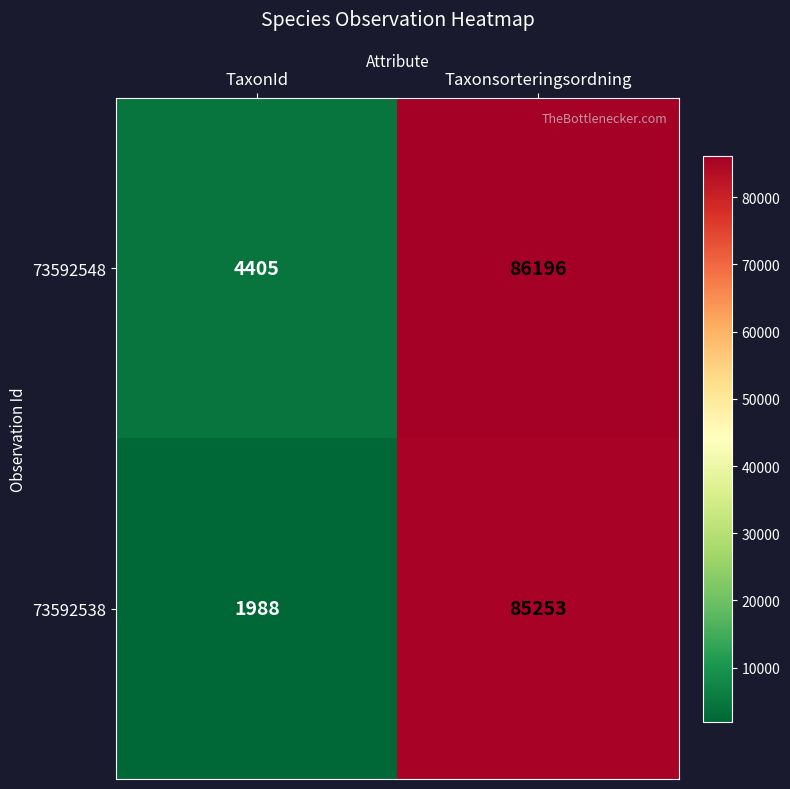

What is the sum of the 73592548 values at Taxonsorteringsordning and TaxonId?

90601